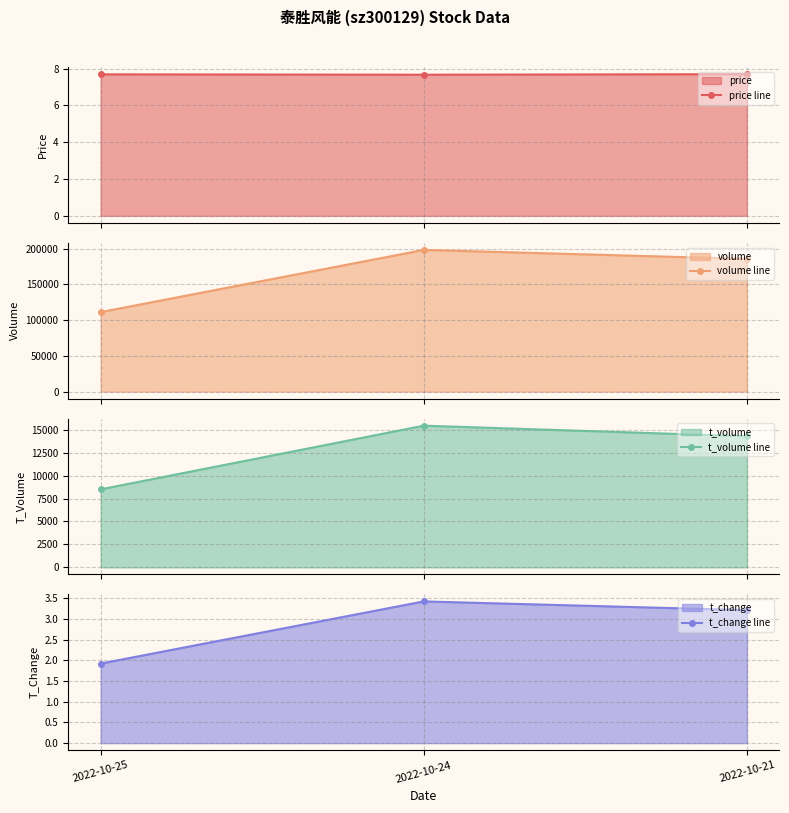

What is the value of the price line point at the 2nd from the left?

7.7